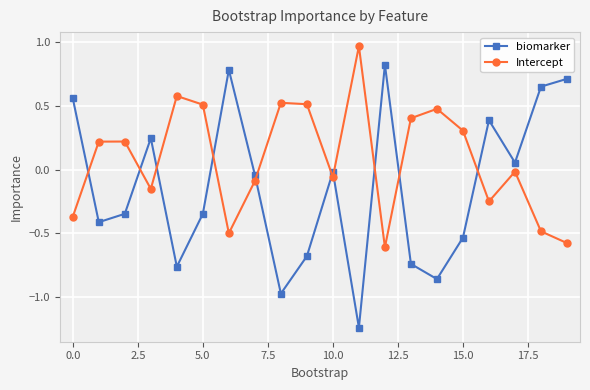

How many values in the biomarker series are below 0?

12